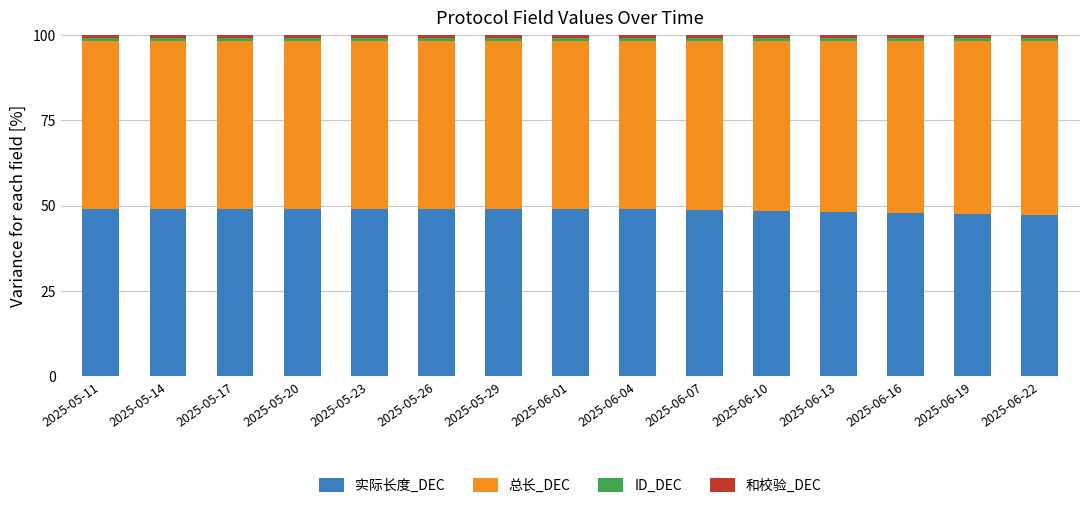

How many categories are shown in the chart?

15